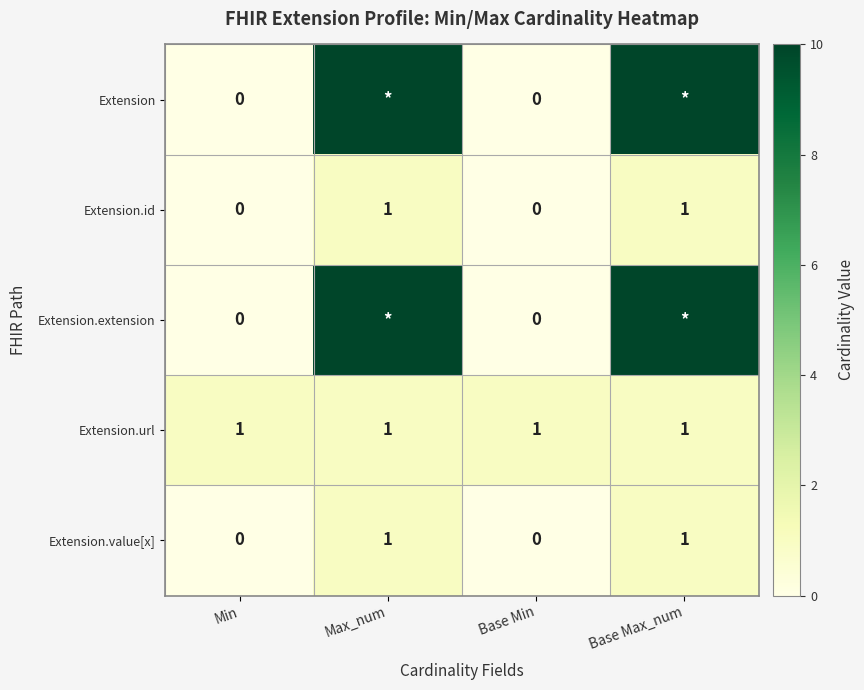

What is the difference between the second highest and minimum values in the Extension.id series?

1